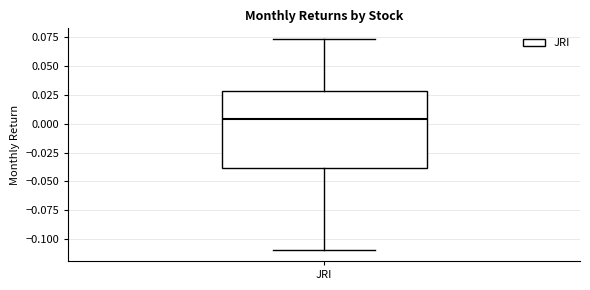

Where does the upper whisker of the box for JRI end on the y-axis? The values are not printed on the chart, so give them approximately, as read against the axis.

0.075